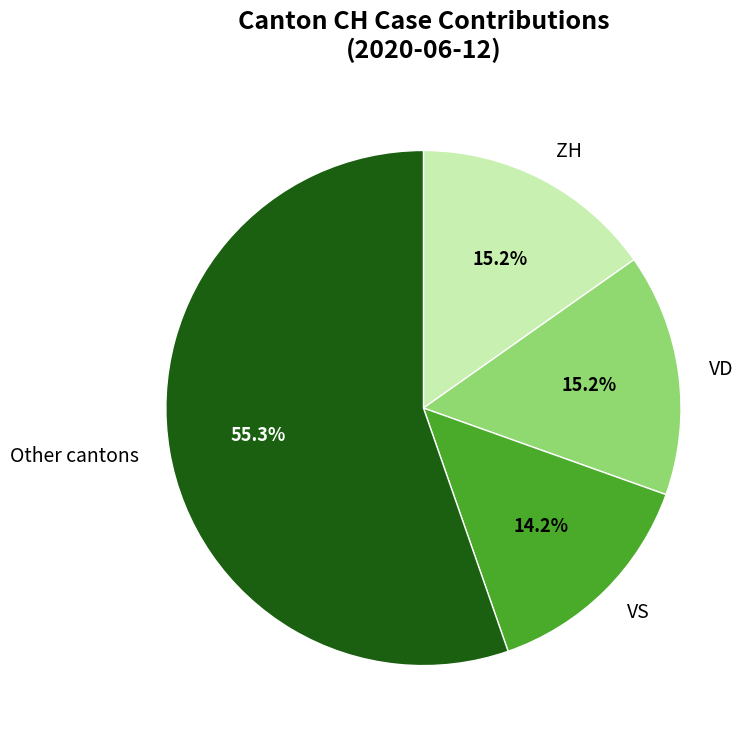

How many slices are in this pie chart?

4